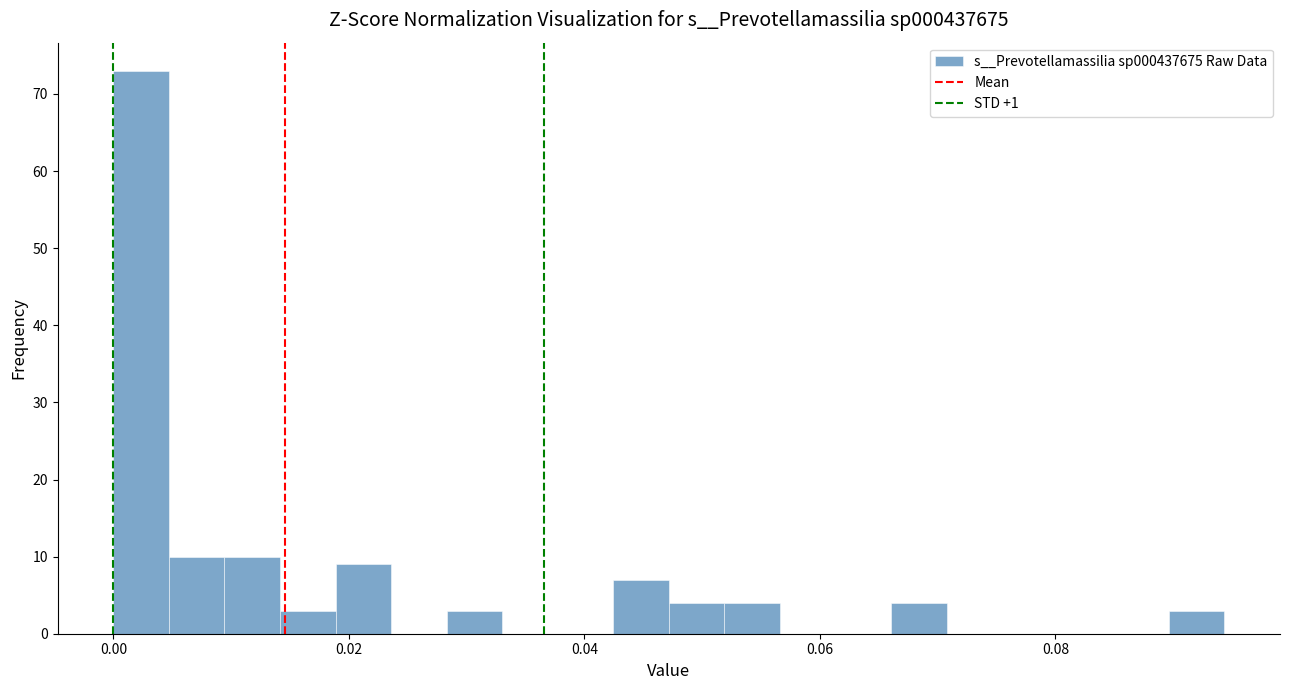

Read against the x-axis, roughly where is the centre of the tallest bar?

0.002